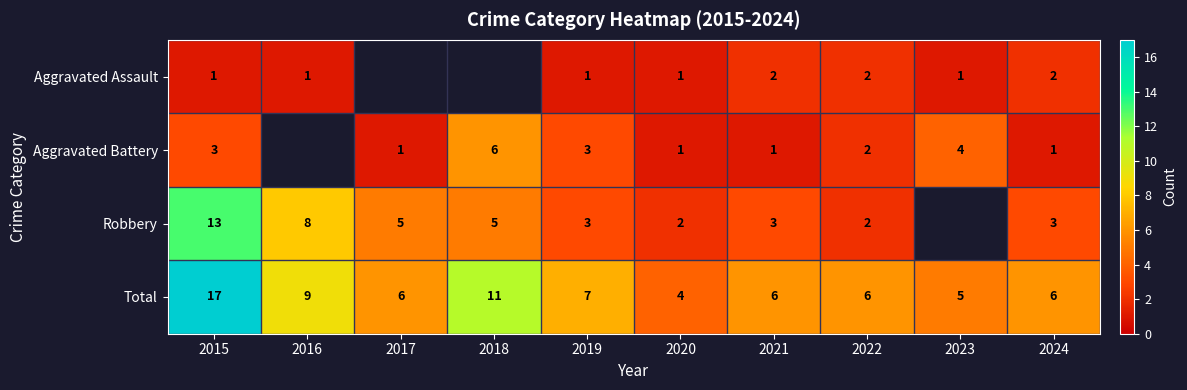

At which label is Total closest to 10?

2016